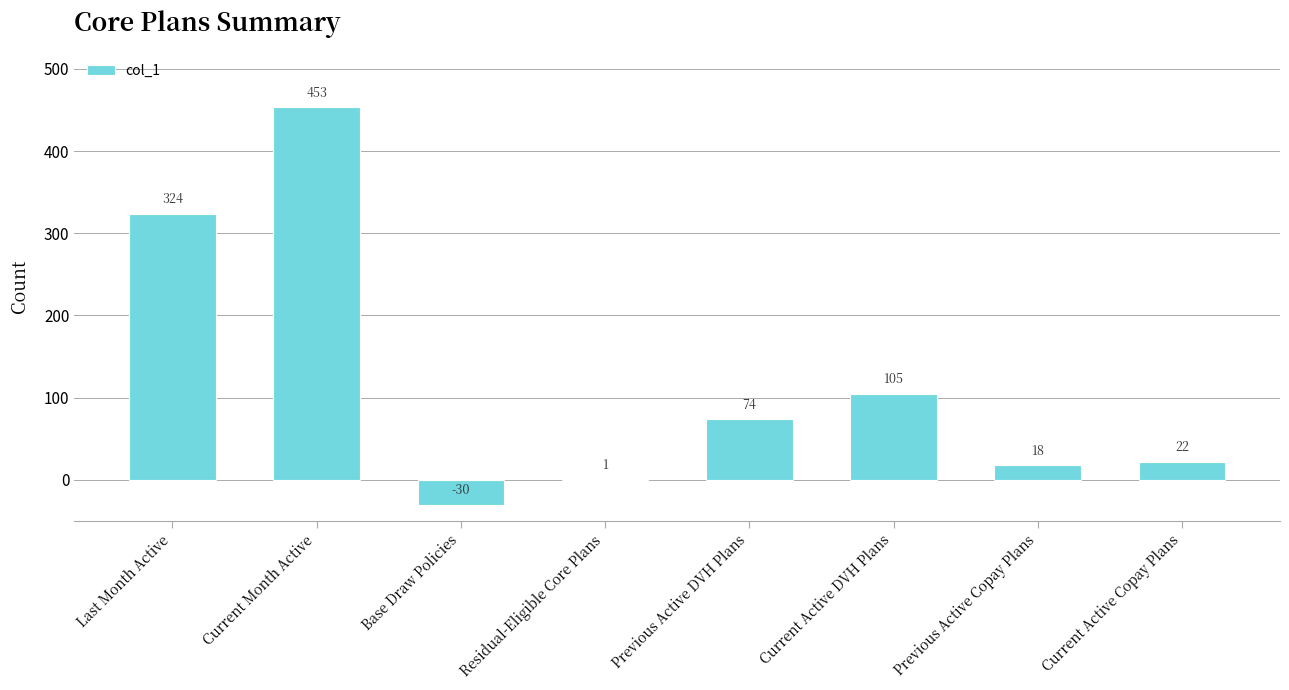

Reading left to right, list all the values displayed in this chart.

Last Month Active=324	Current Month Active=453	Base Draw Policies=-30	Residual-Eligible Core Plans=1	Previous Active DVH Plans=74	Current Active DVH Plans=105	Previous Active Copay Plans=18	Current Active Copay Plans=22